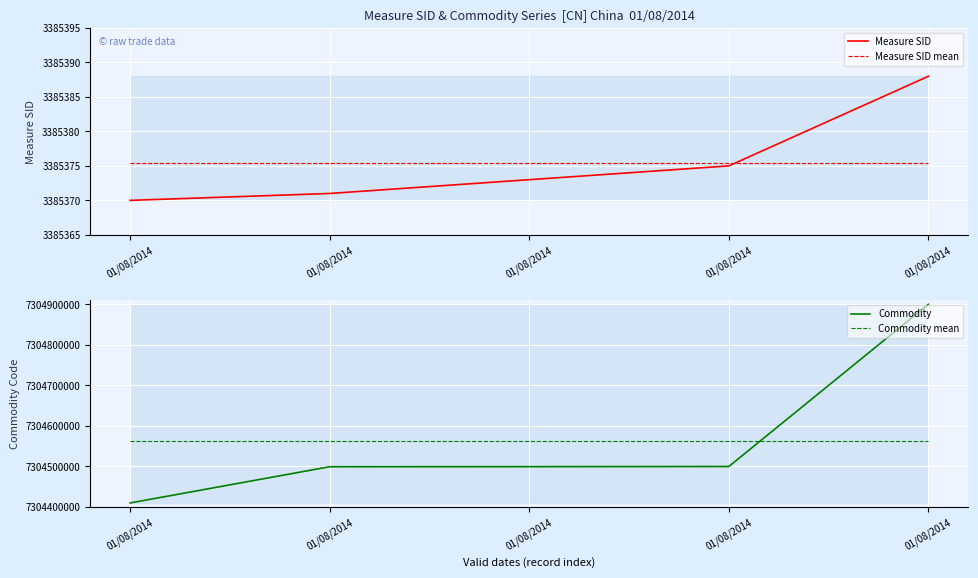

True or false: Measure SID mean and Commodity intersect in this chart.

False